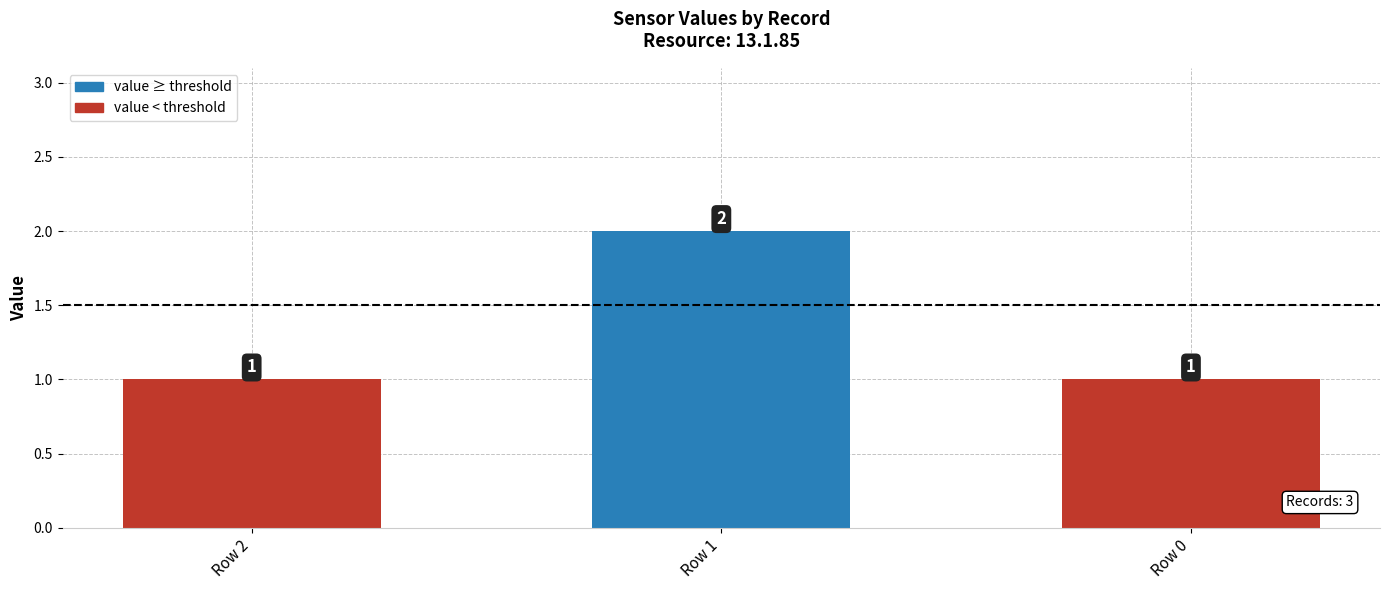

What is the value of the 3rd bar from the left?

1